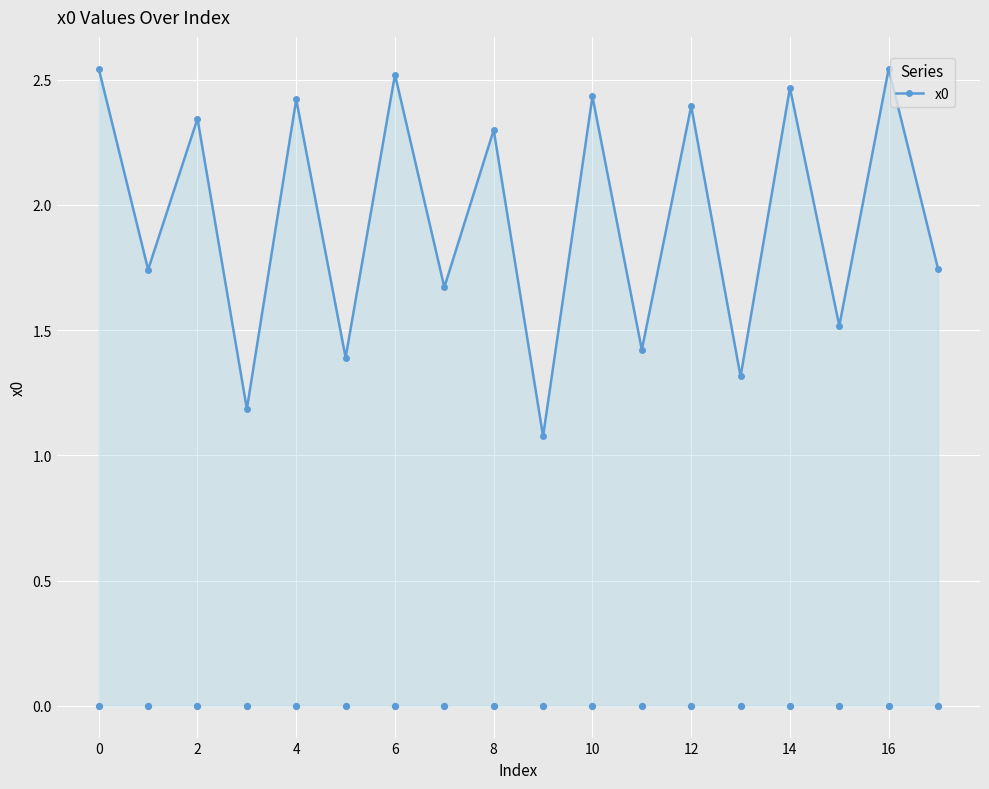

The value of x0 at 4 is 2.4. True or false?

True